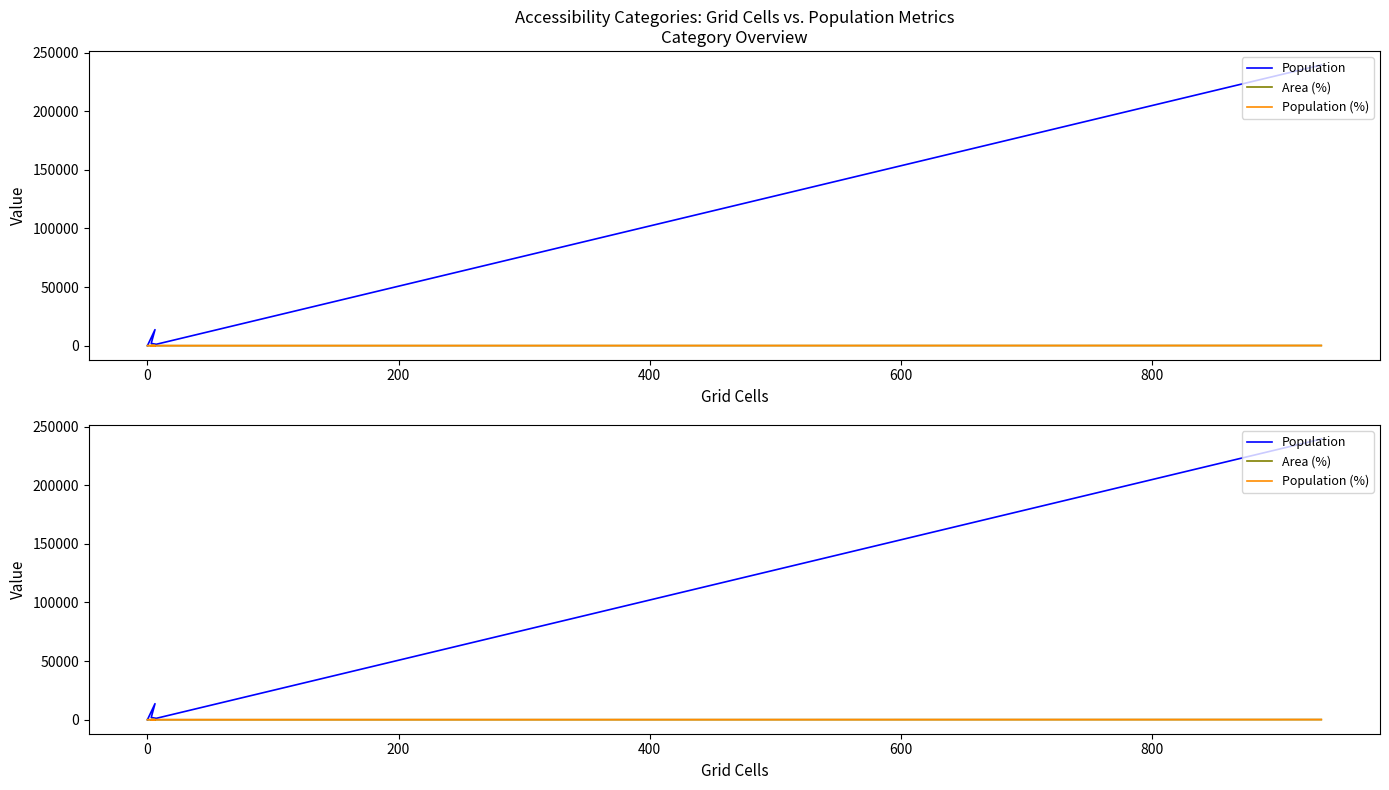

At 0, list the series in order from largest to smallest.

Population, Area (%), Population (%)